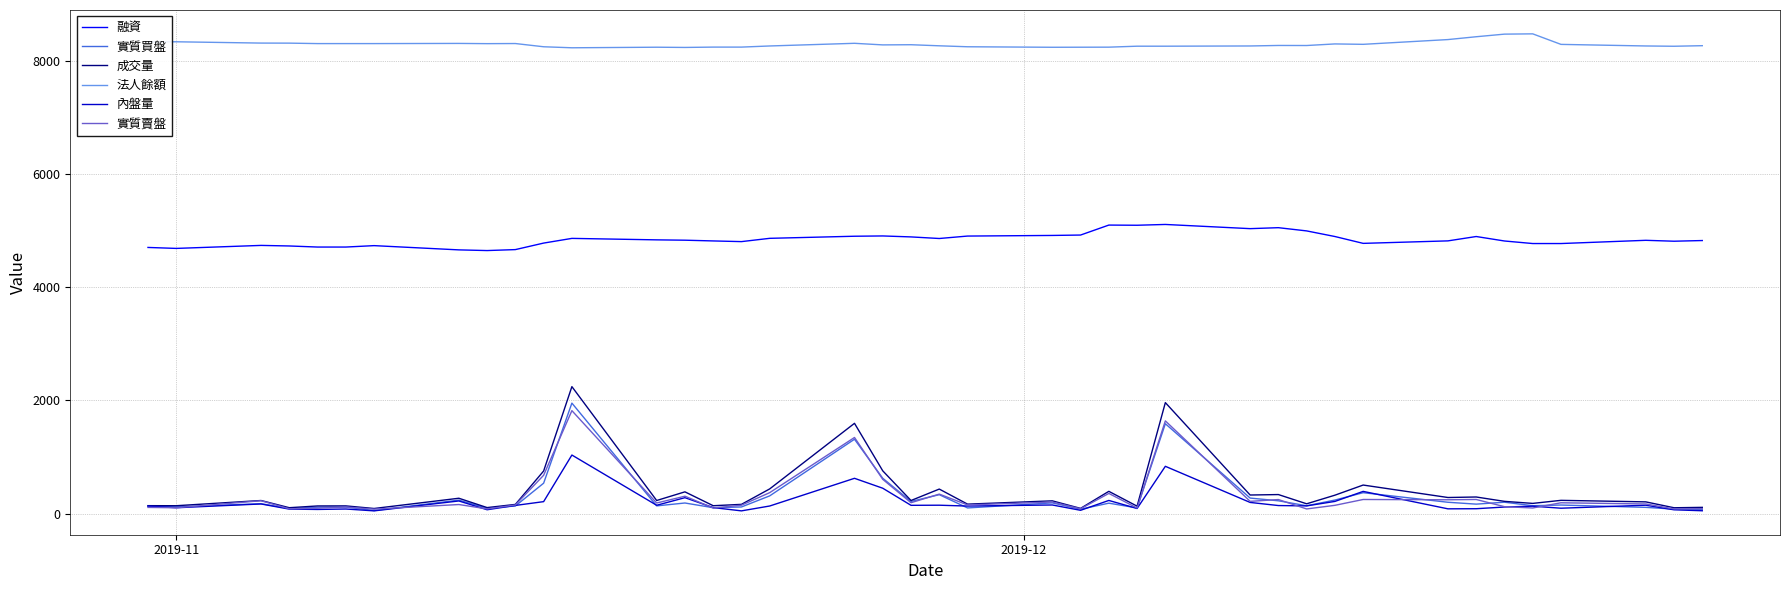

What is the minimum value for 實質買盤?

55